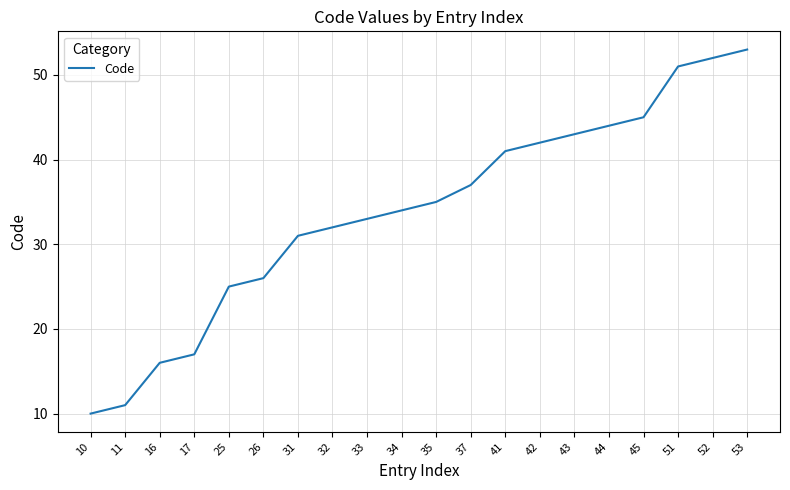

How many lines are shown in the chart?

1